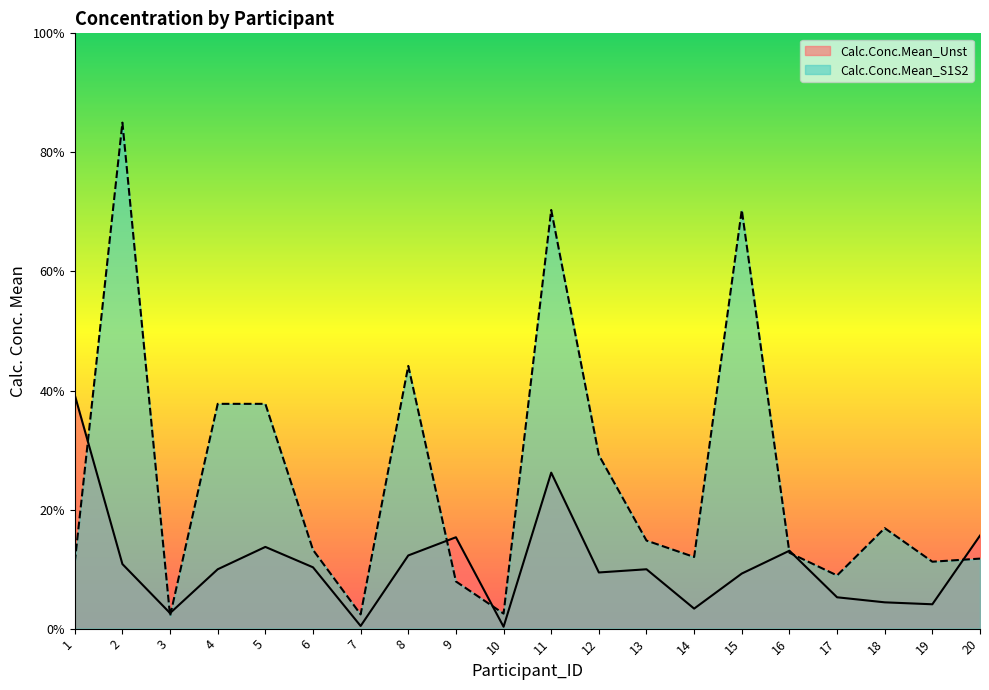

True or false: Calc.Conc.Mean_Unst and Calc.Conc.Mean_S1S2 intersect in this chart.

True